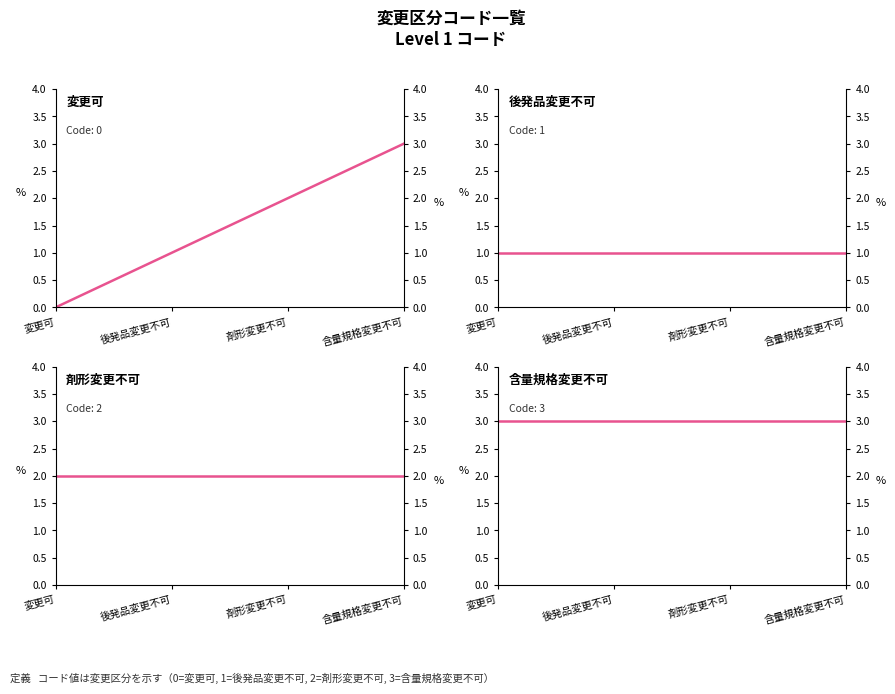

The value of 含量規格変更不可 at 含量規格変更不可 is 3. True or false?

True